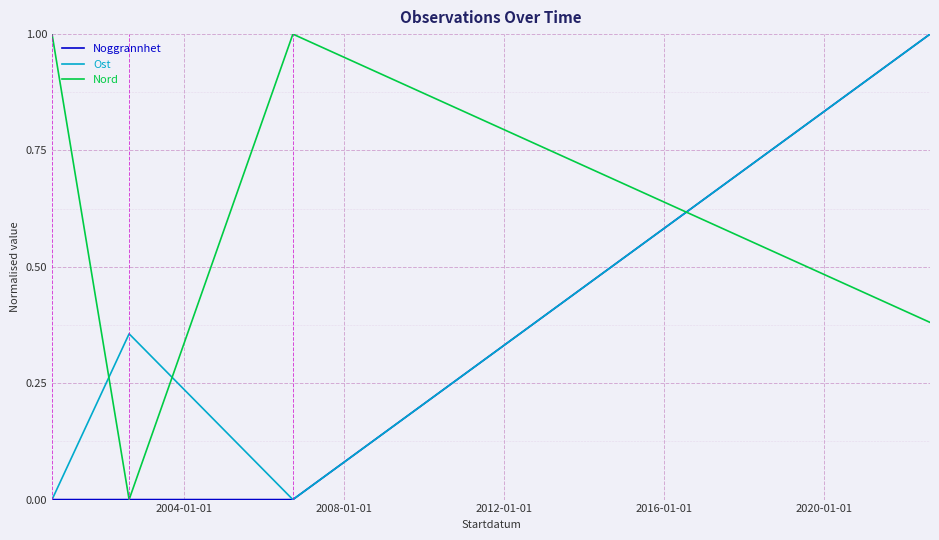

How many lines are shown in the chart?

3